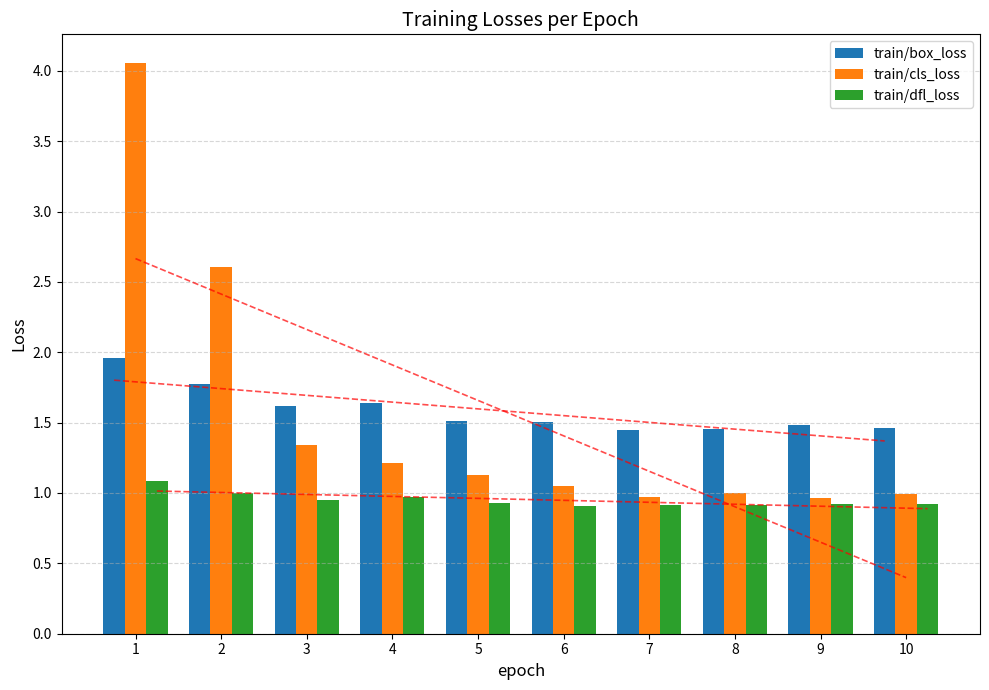

What is the average value of the train/box_loss series?

1.6